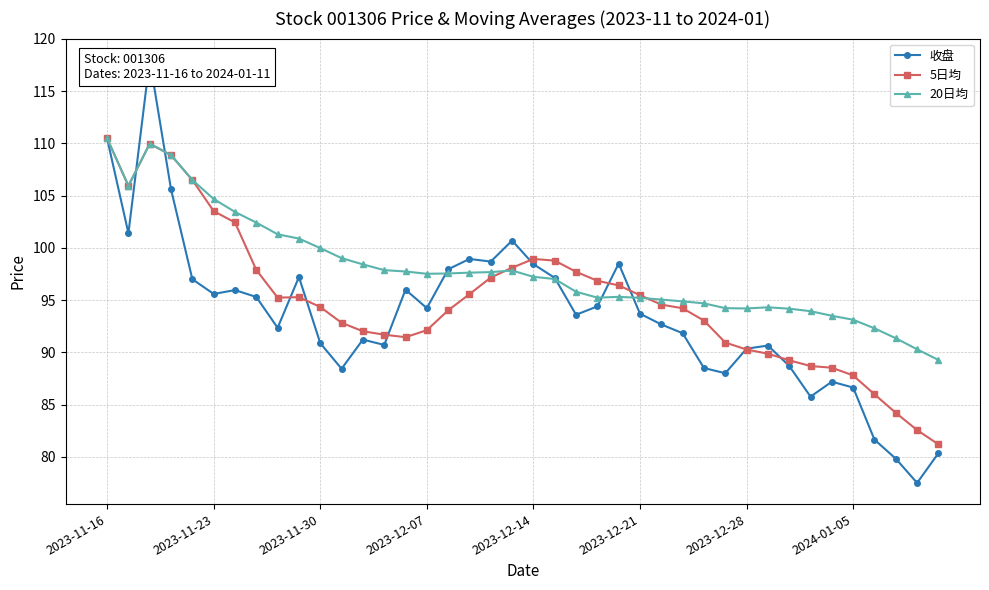

What is the highest value of the 20日均 series?

110.5